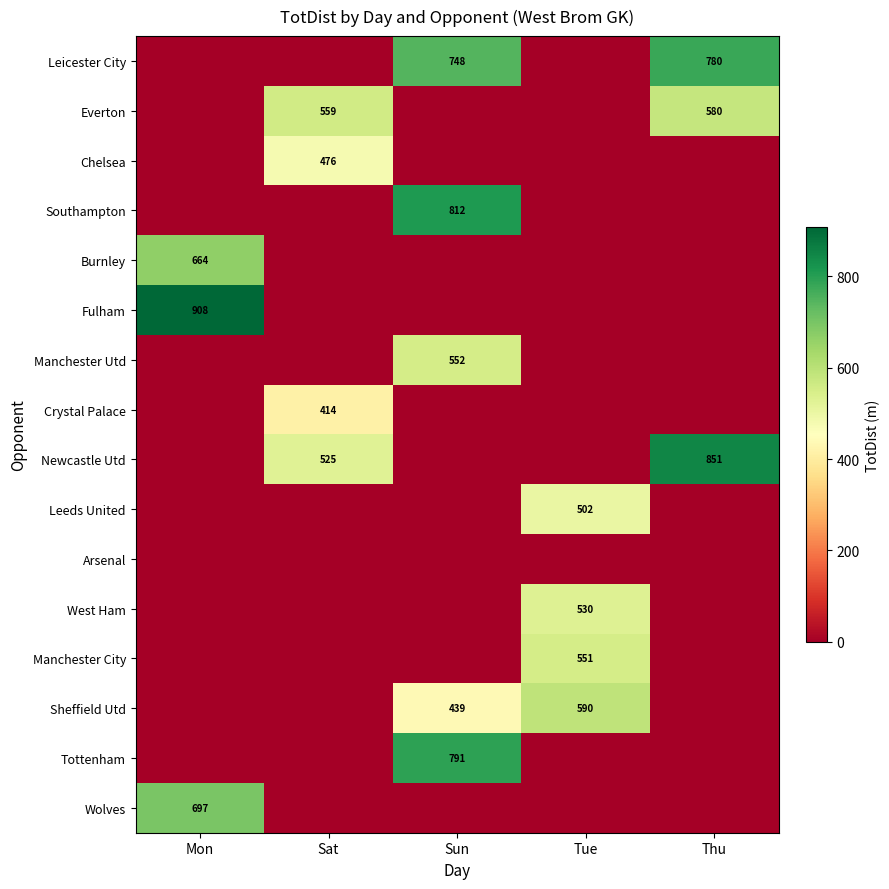

True or false: West Ham has a value of 530 at Tue.

True